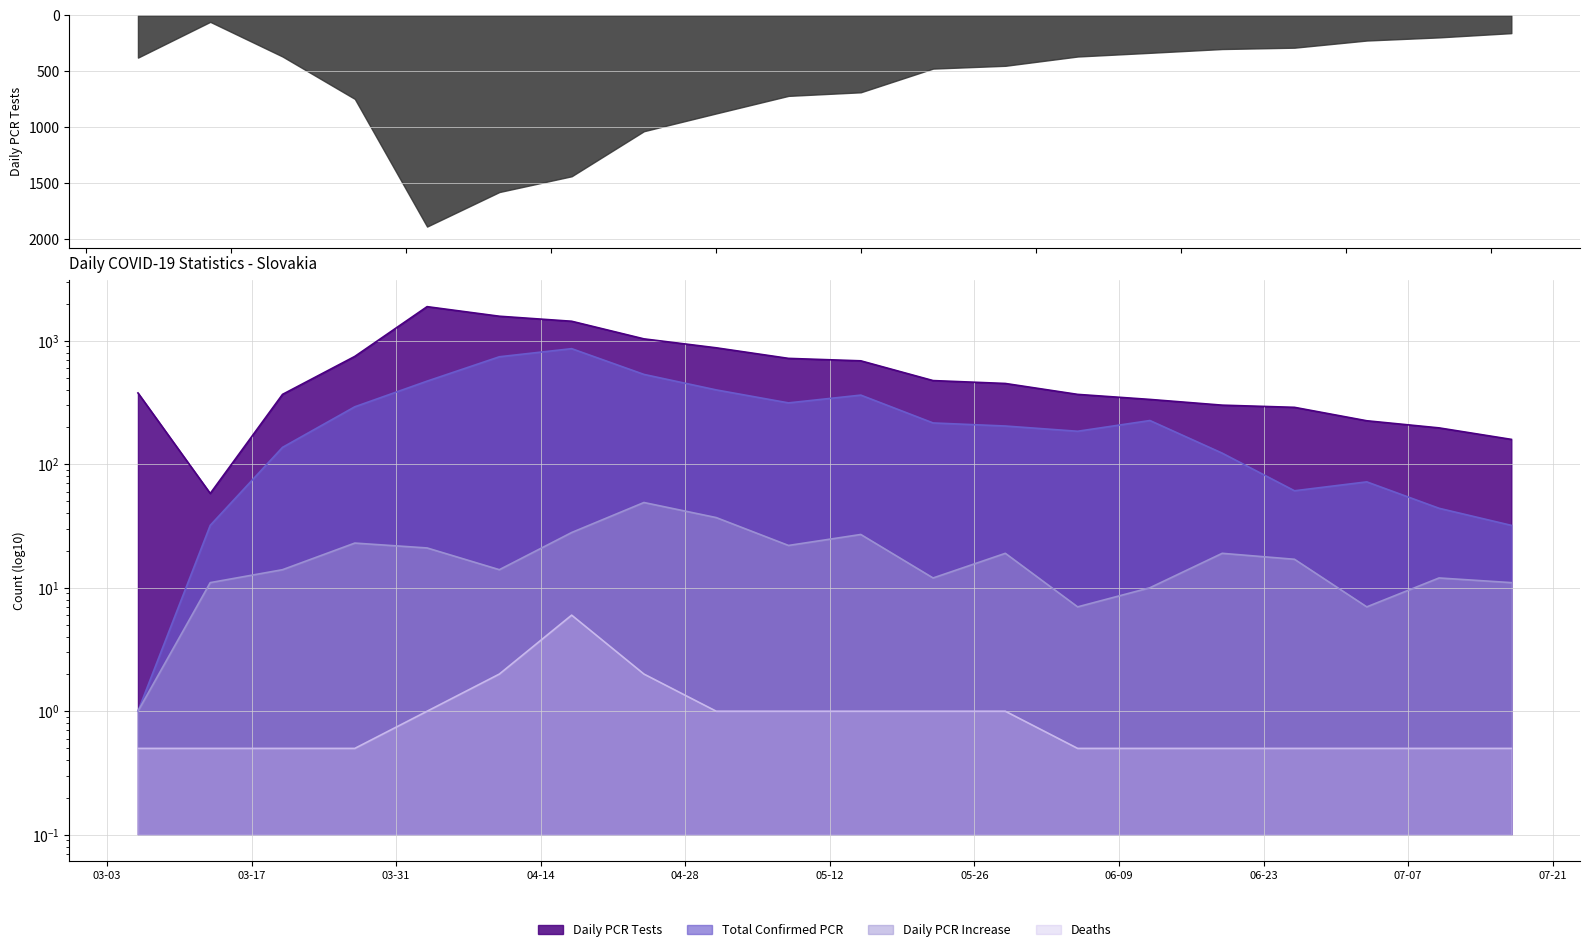

Rank the series at 2020-03-20 from highest to lowest value.

Dennych.PCR.testov, Pocet.potvrdenych.PCR.testami, Dennych.PCR.prirastkov, Pocet.umrti